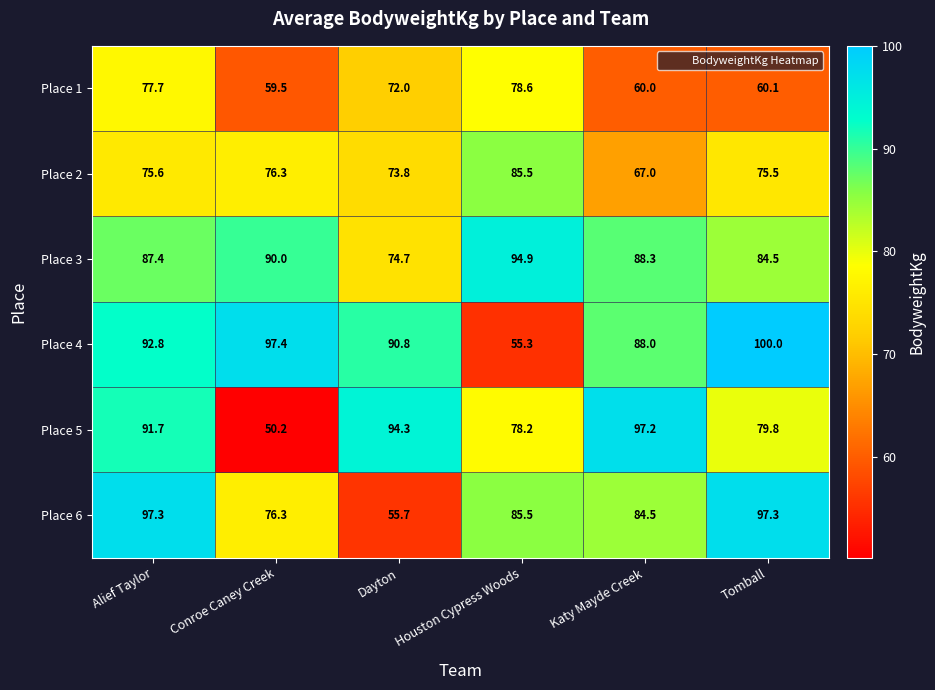

Rank the series by their maximum value, from lowest to highest.

Place 1, Place 2, Place 3, Place 5, Place 6, Place 4